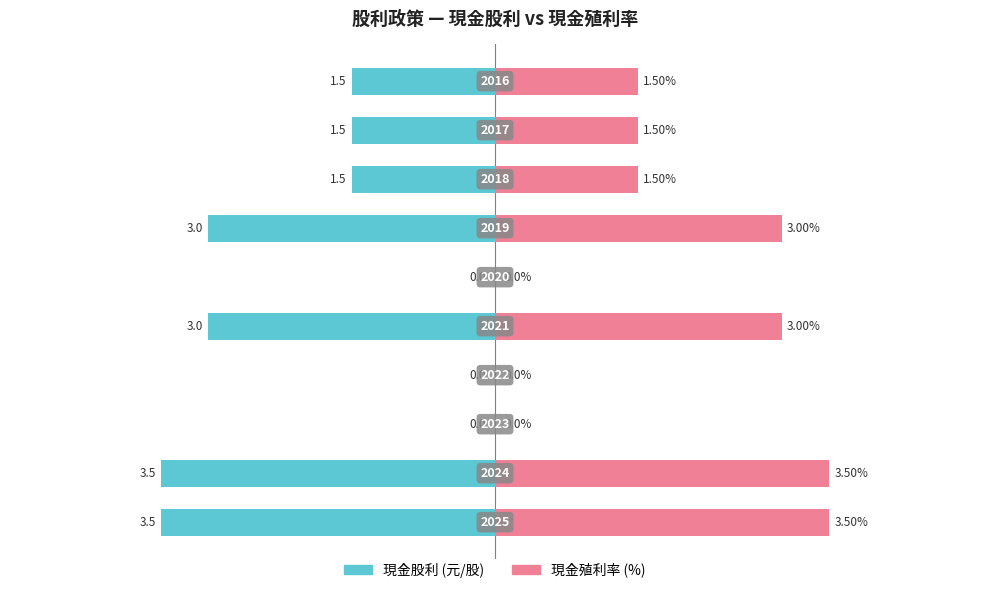

Which series has the largest total across all categories?

現金殖利率 (%)